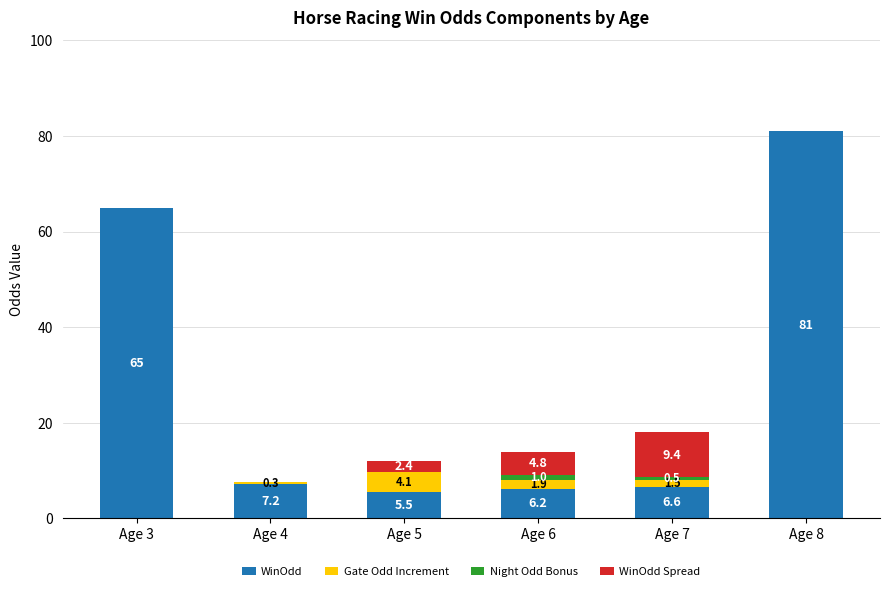

What is the maximum value for WinOdd?

81.0